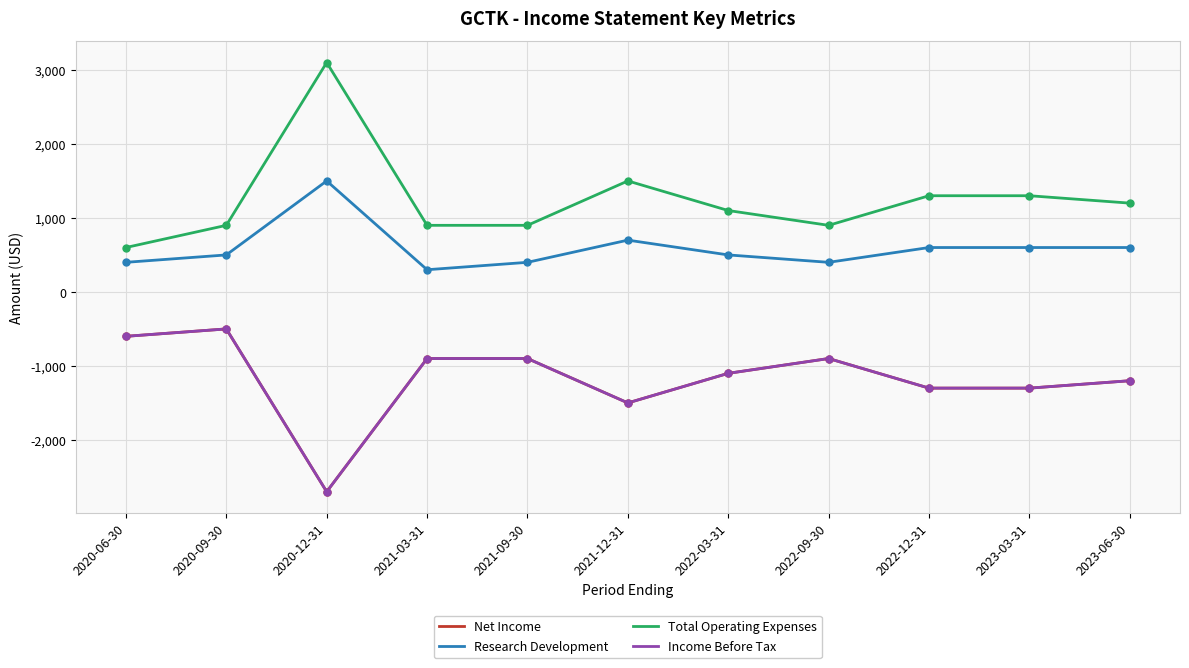

Which series has the largest total across all categories?

Total Operating Expenses